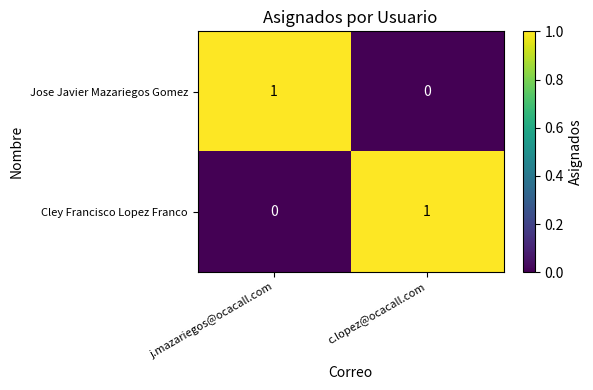

Is it true that Jose Javier Mazariegos Gomez equals 2 at j.mazariegos@ocacall.com?

False